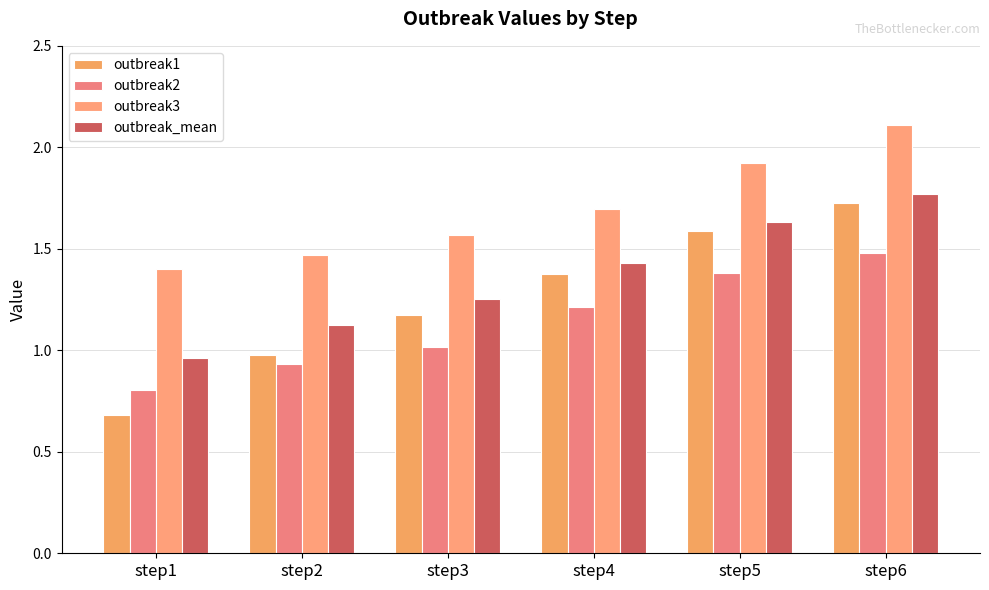

Reading left to right, what are all the values shown in this chart?

outbreak1: step1=0.7	step2=1.0	step3=1.2	step4=1.4	step5=1.6	step6=1.7
outbreak2: step1=0.8	step2=0.9	step3=1.0	step4=1.2	step5=1.4	step6=1.5
outbreak3: step1=1.4	step2=1.5	step3=1.6	step4=1.7	step5=1.9	step6=2.1
outbreak_mean: step1=1.0	step2=1.1	step3=1.3	step4=1.4	step5=1.6	step6=1.8